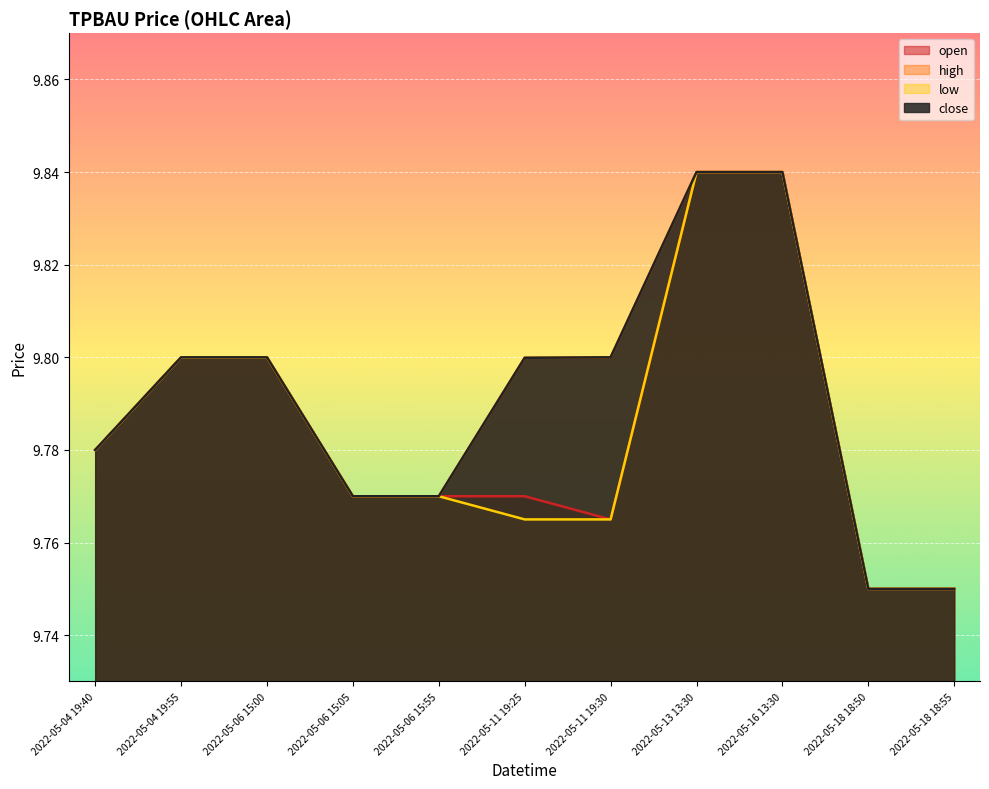

Count the close values in the range 9 to 10.

11